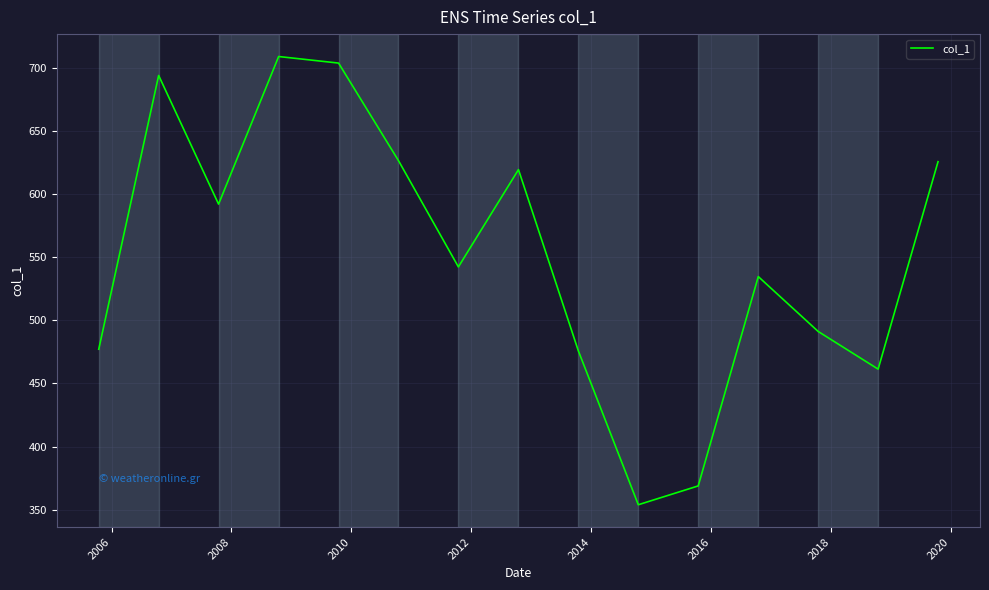

Does the chart have visible grid lines?

Yes